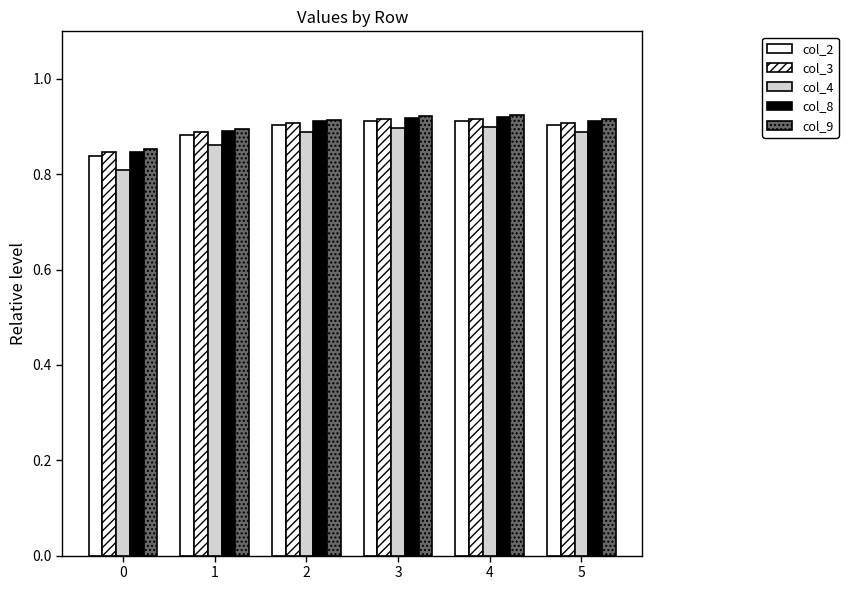

Are the bars horizontal?

No